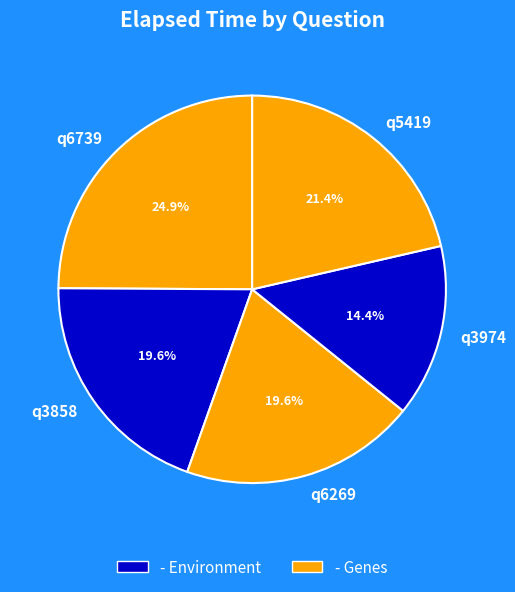

Does any single category account for the majority?

No